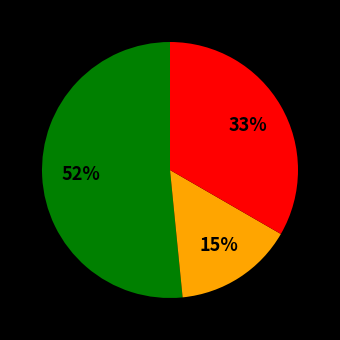

To the nearest percent, what is the average slice percentage?

33%